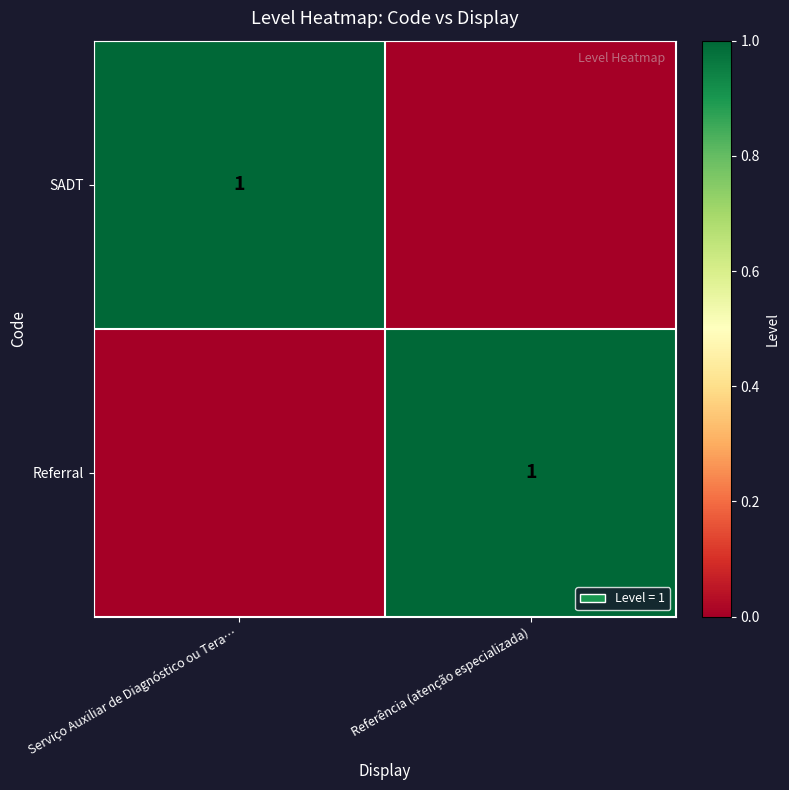

Between Referência (atenção especializada) and Serviço Auxiliar de Diagnóstico ou Tera…, which is larger?

Serviço Auxiliar de Diagnóstico ou Tera…